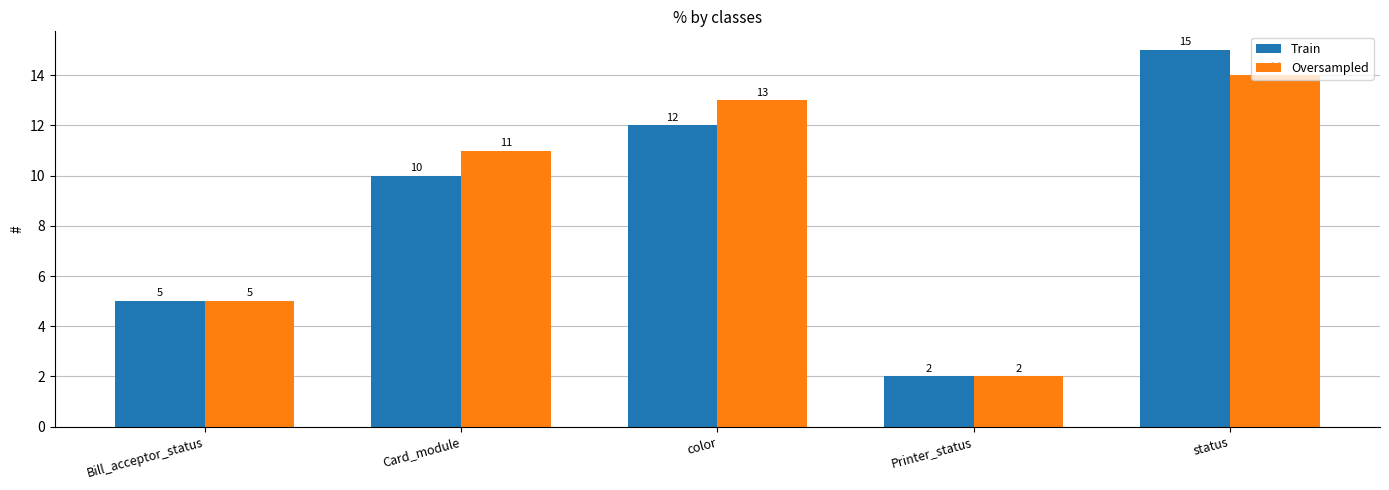

Count the Train values in the range 5 to 12.

3